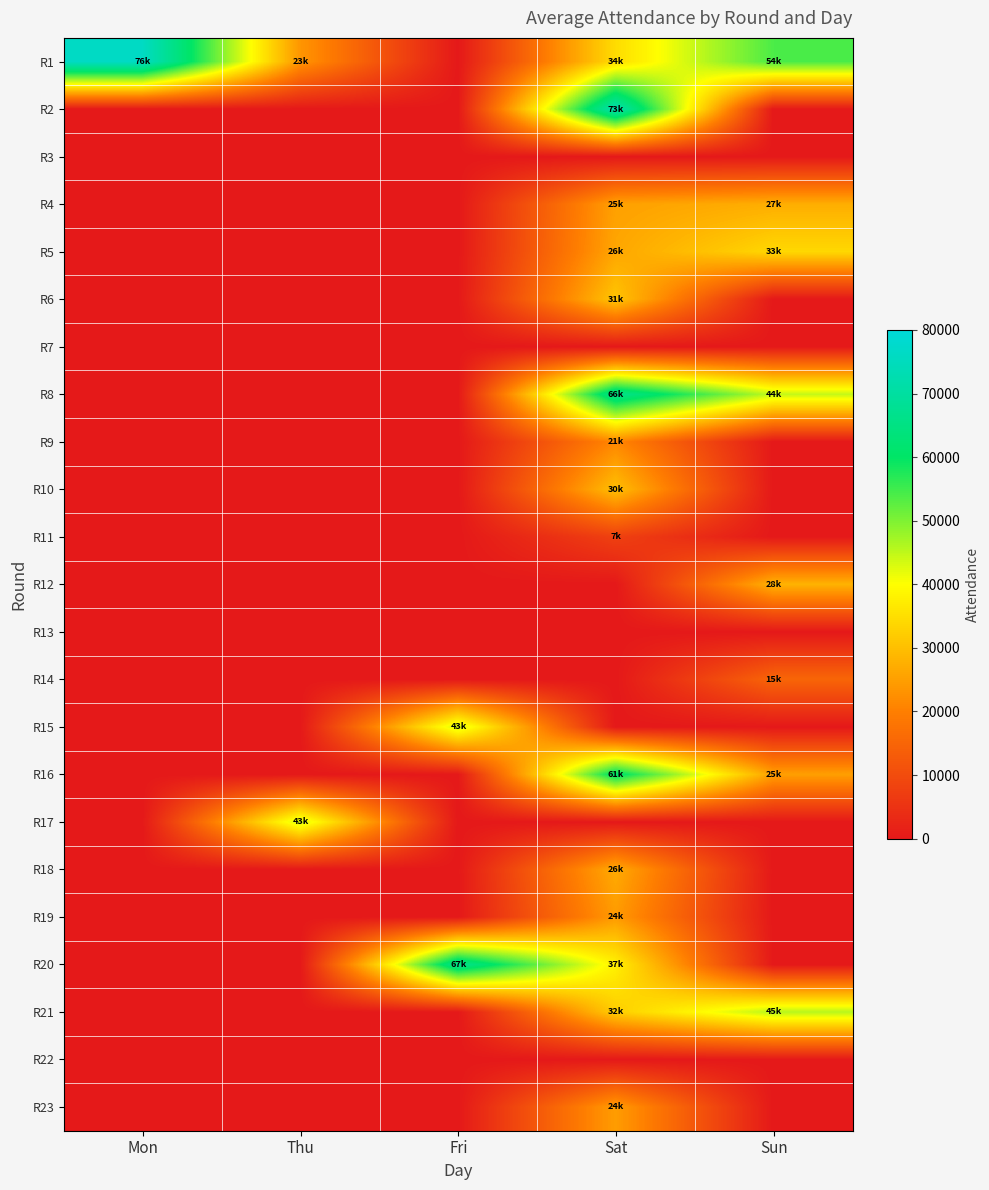

Which series has the largest range (max minus min)?

R1